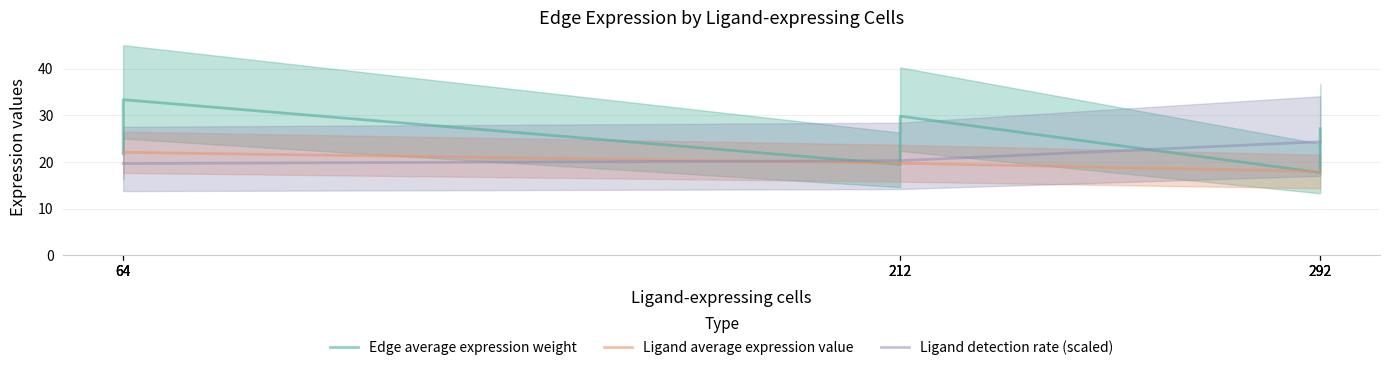

True or false: Ligand average expression value and Ligand detection rate (scaled) cross at least once.

True